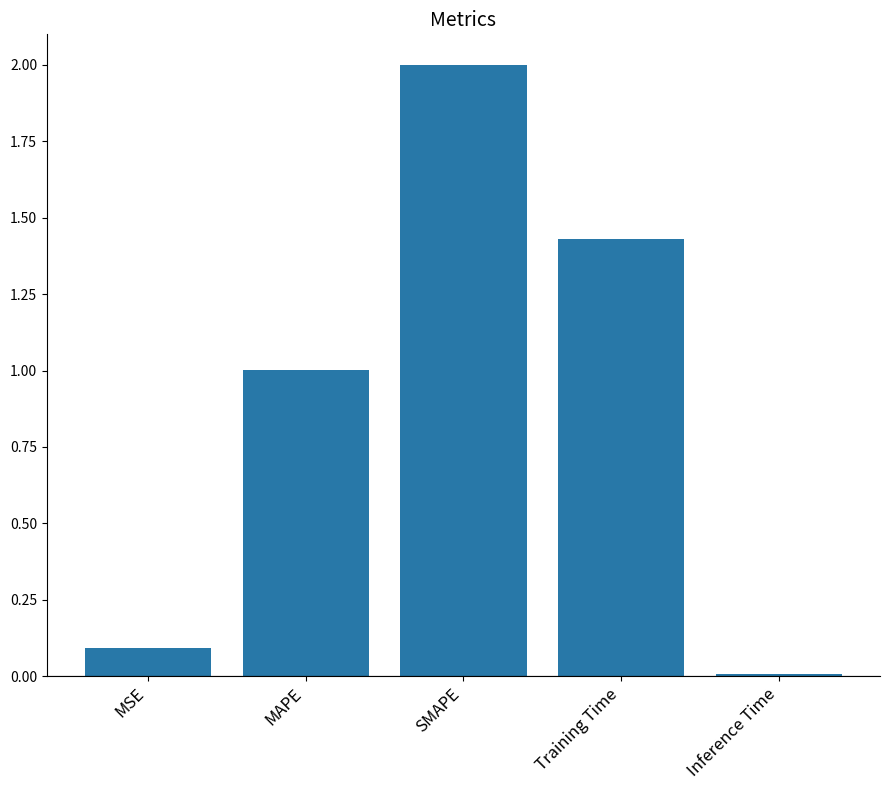

Rank the categories by value from highest to lowest.

SMAPE, Training Time, MAPE, MSE, Inference Time